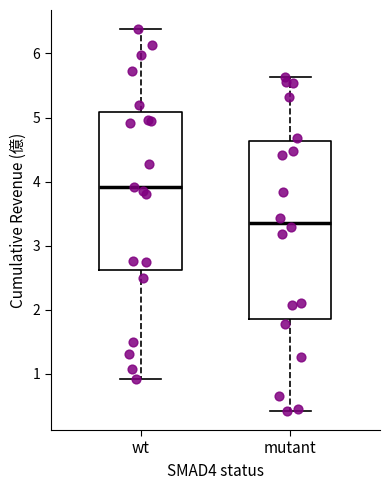

Which box is the tallest, from its lower edge to its upper edge?

mutant